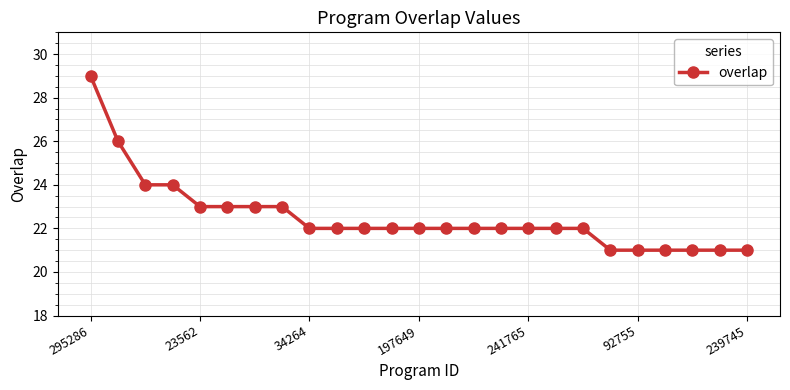

How many values are between 22 and 23?

15